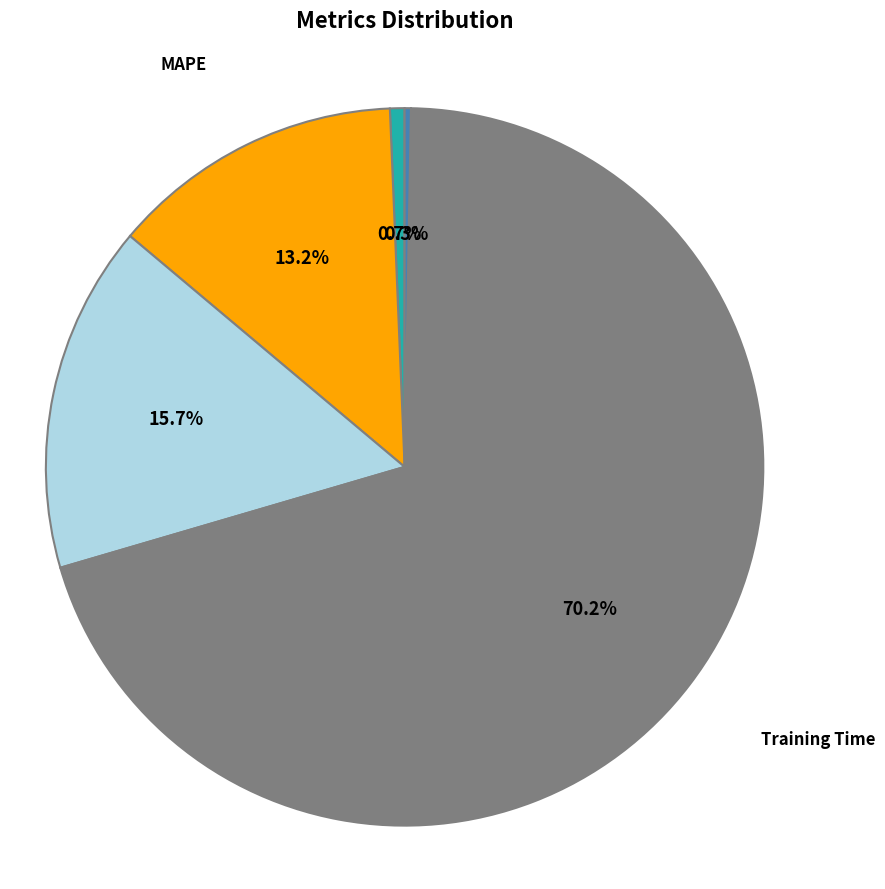

Do MAPE and Inference Time together represent more than half of the pie?

No